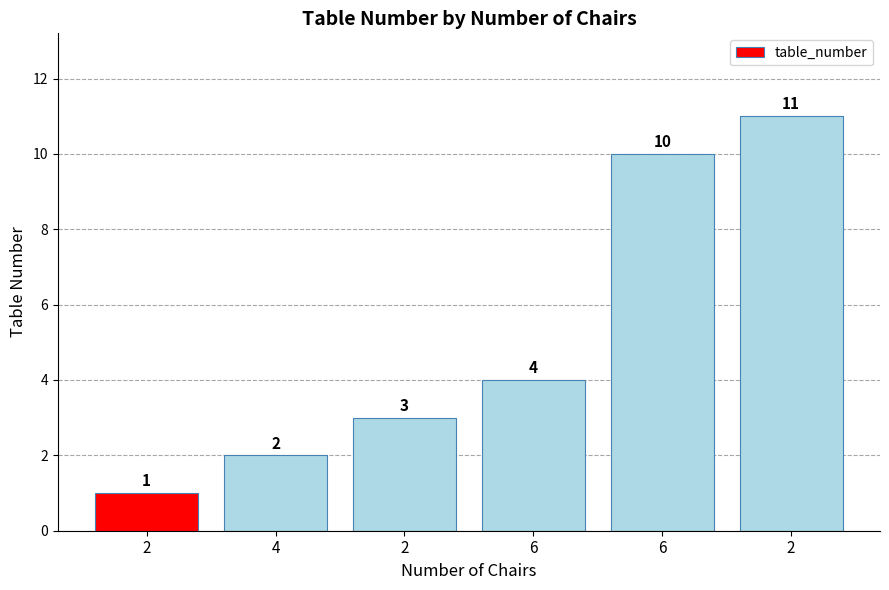

Approximately how many times larger is the value at 4 compared to 6?

0.2